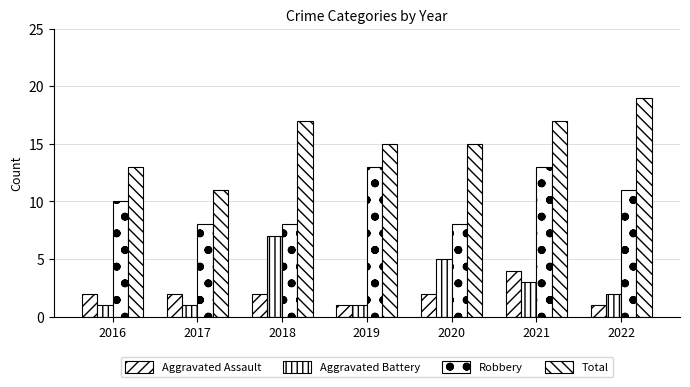

Count the number of data series in this chart.

4